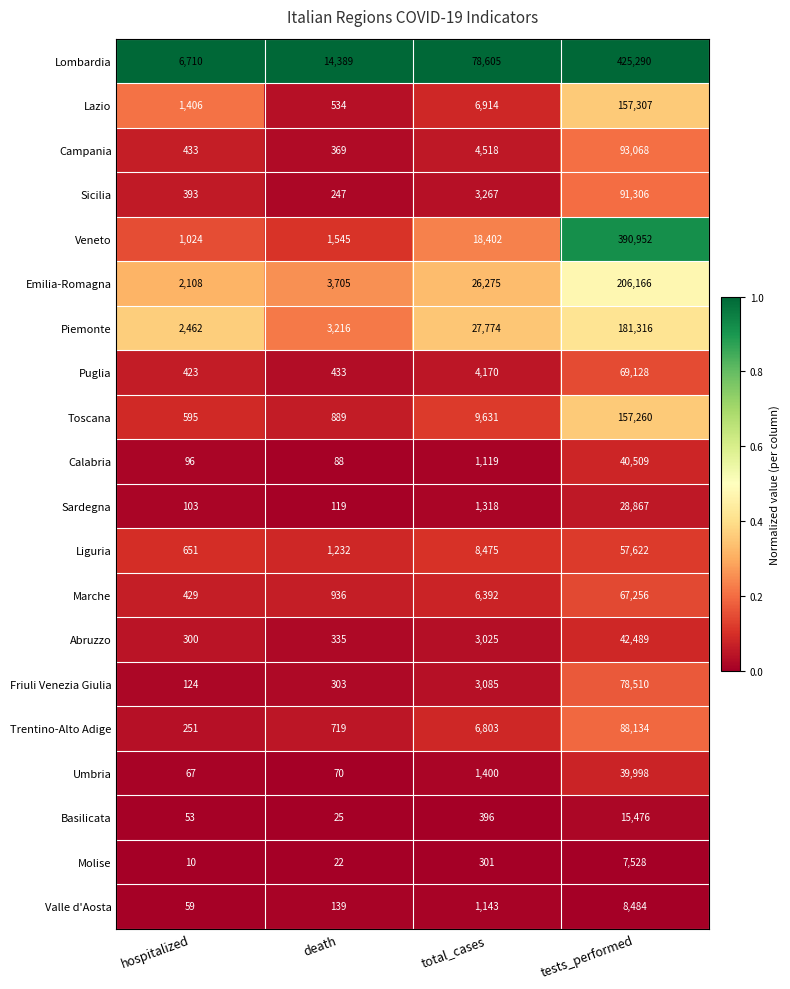

How many data points does each series have?

4